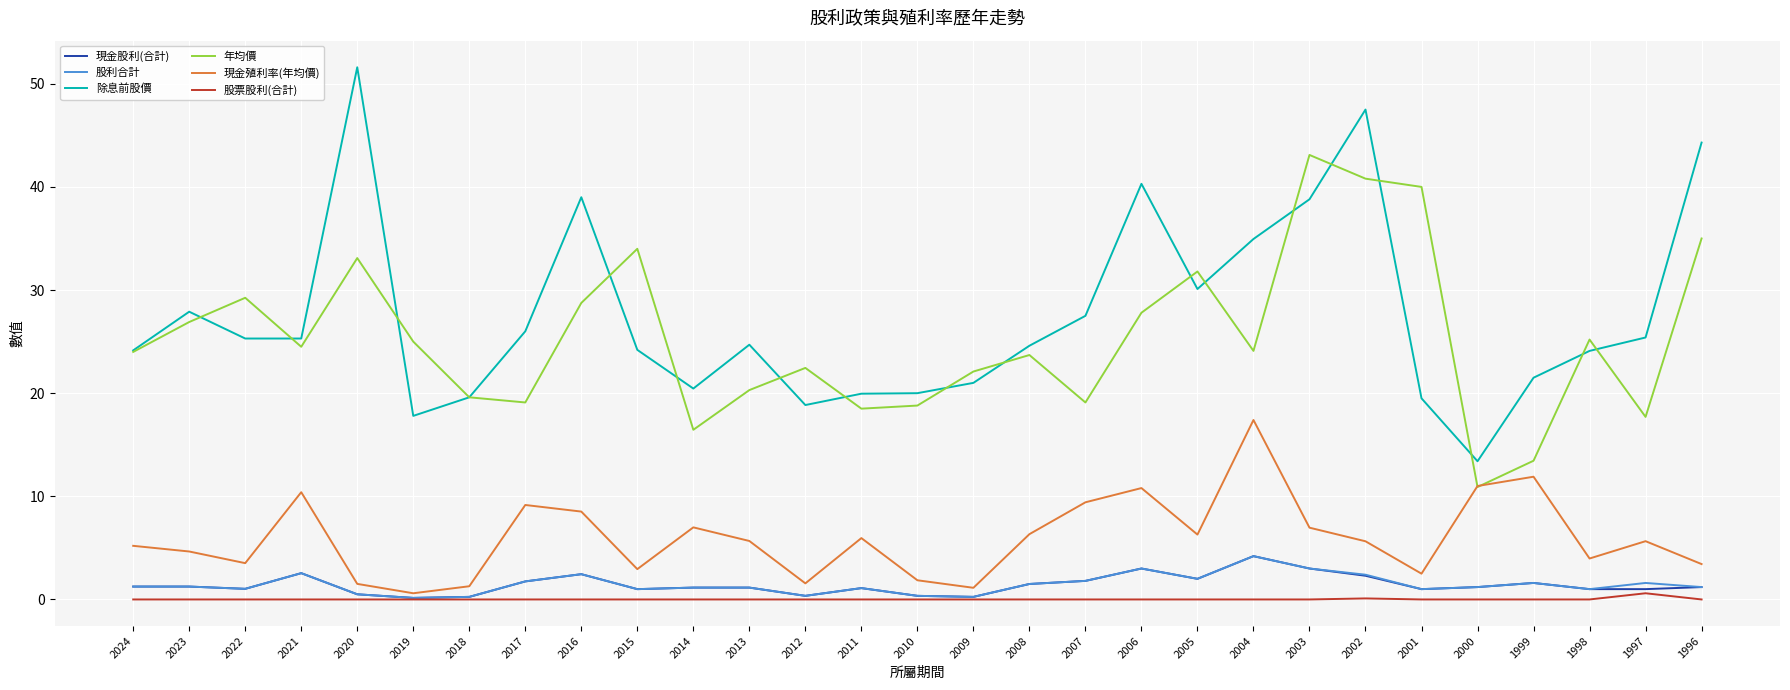

True or false: 現金股利(合計) and 年均價 cross at least once.

False